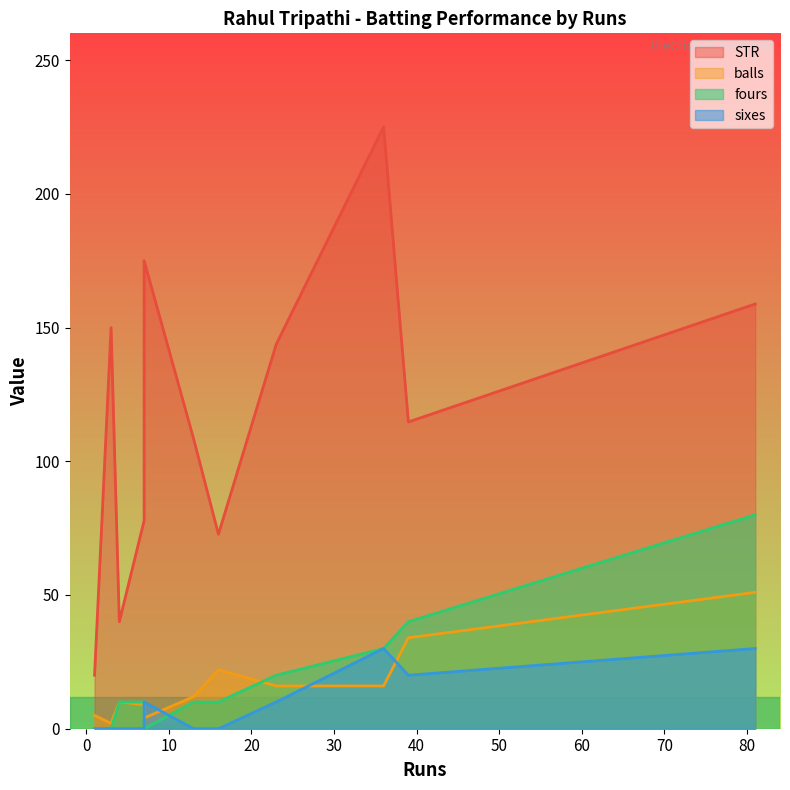

True or false: fours and balls intersect in this chart.

False